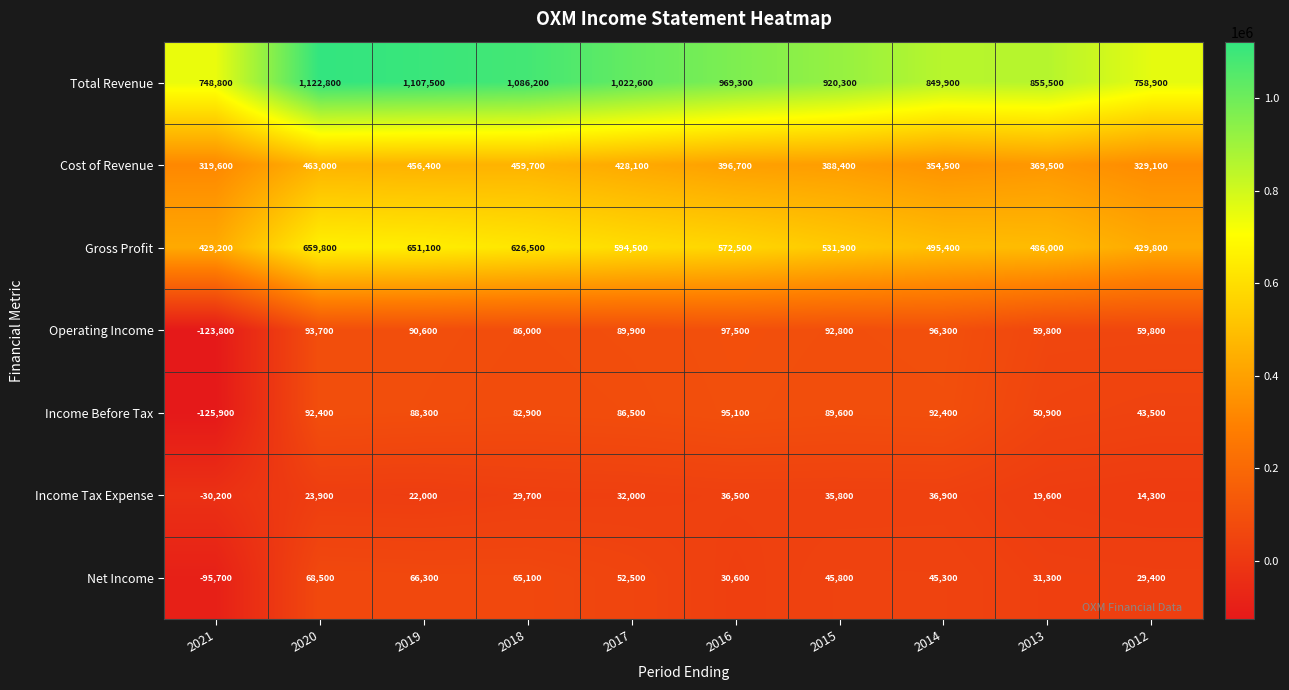

List the series in order of their peak value, lowest first.

Income Tax Expense, Net Income, Income Before Tax, Operating Income, Cost of Revenue, Gross Profit, Total Revenue